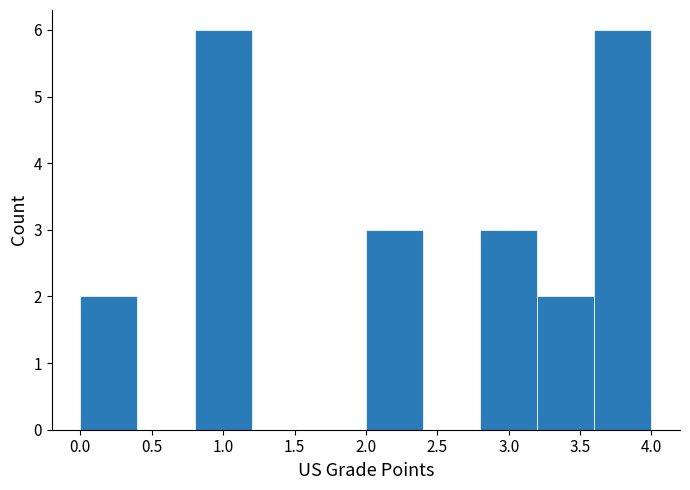

Reading left to right, list every bar in this chart as the range it spans on the x-axis followed by its height. The values are not printed on the chart, so give them approximately, as read against the axis.

0.0 to 0.4: 2
0.4 to 0.8: 0
0.8 to 1.2: 6
1.2 to 1.6: 0
1.6 to 2.0: 0
2.0 to 2.4: 3
2.4 to 2.8: 0
2.8 to 3.2: 3
3.2 to 3.6: 2
3.6 to 4.0: 6